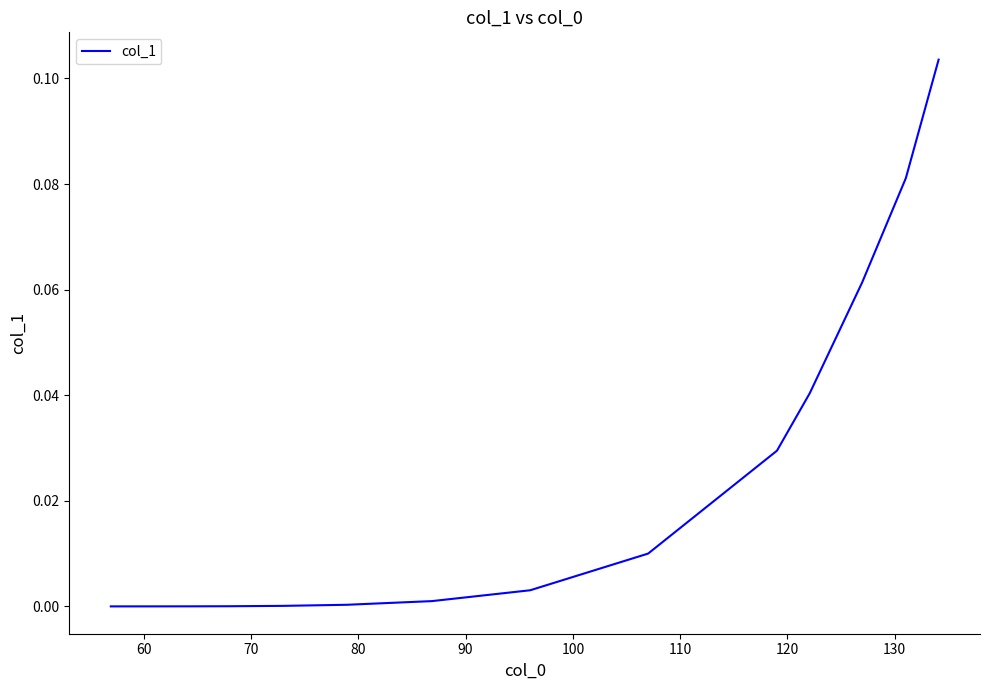

Is this an area chart (filled region under the line)?

No